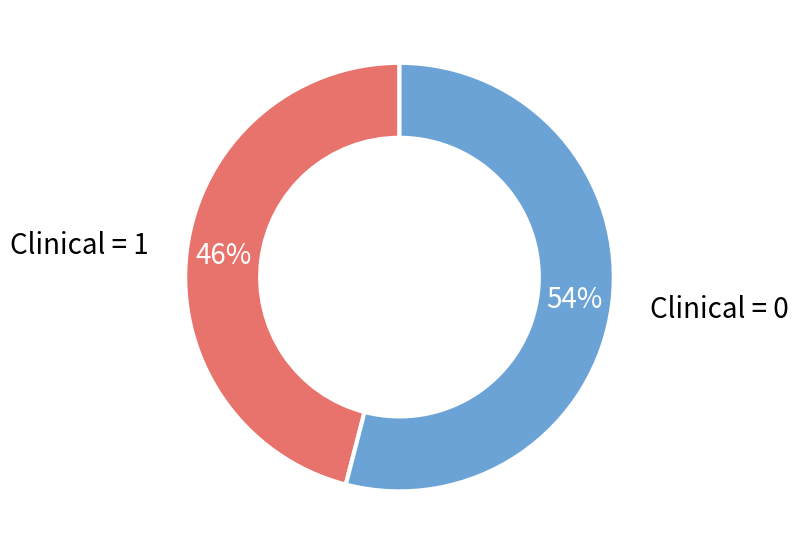

Does any single category account for the majority?

Yes